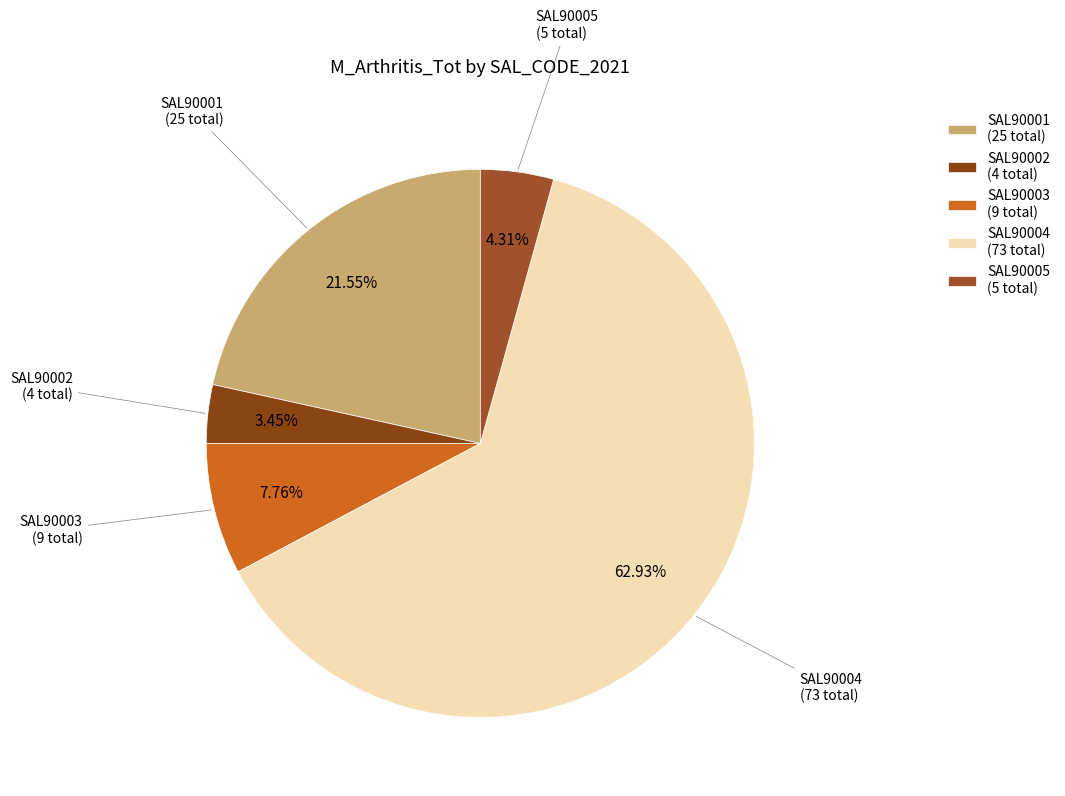

True or false: SAL90003 accounts for 1% of the total.

False